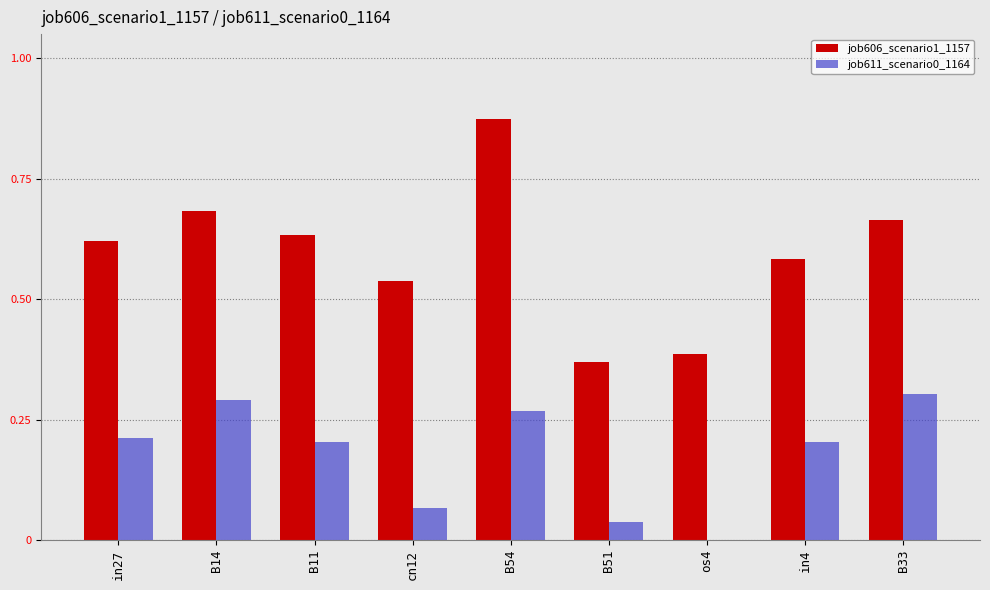

The value of job611_scenario0_1164 at os4 is 0.0. True or false?

True